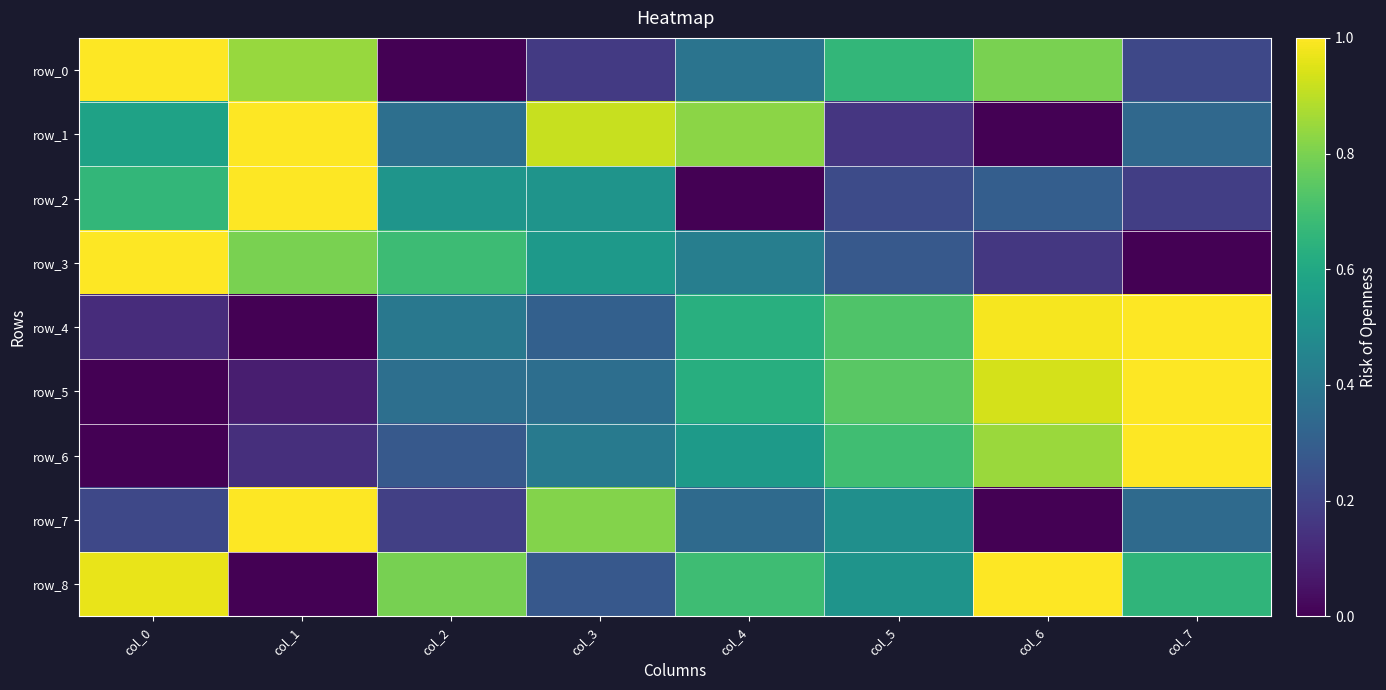

What is the total value across all series at col_1?

4.9